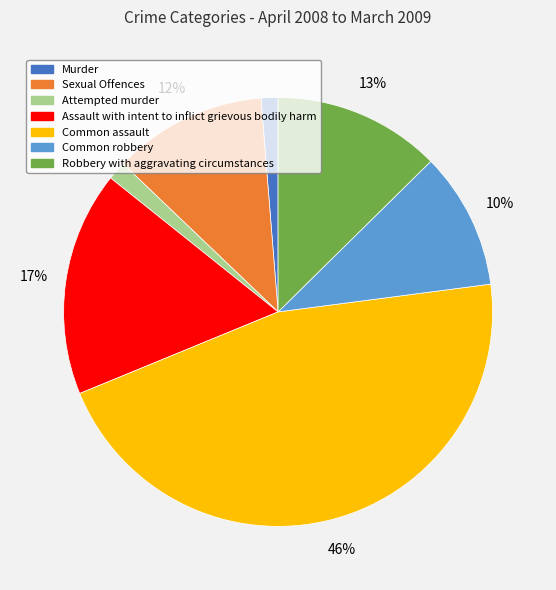

Approximately how many times larger is the value at Murder compared to Common robbery?

0.1